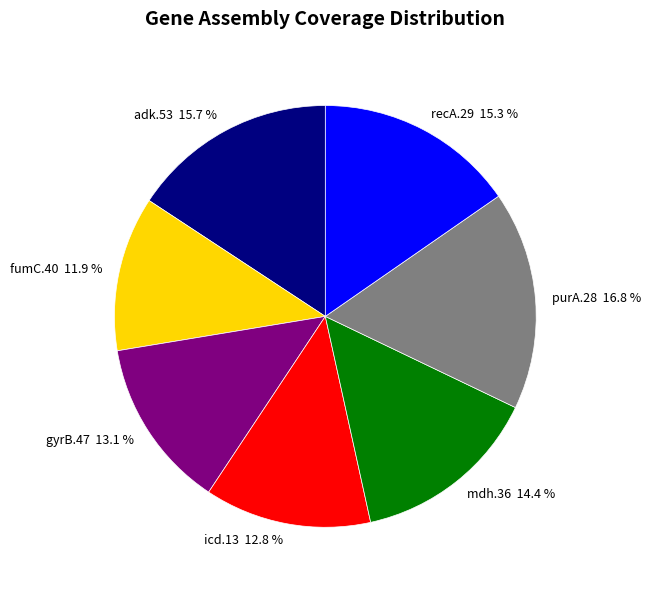

How much of the chart is everything except gyrB.47?

86.9%